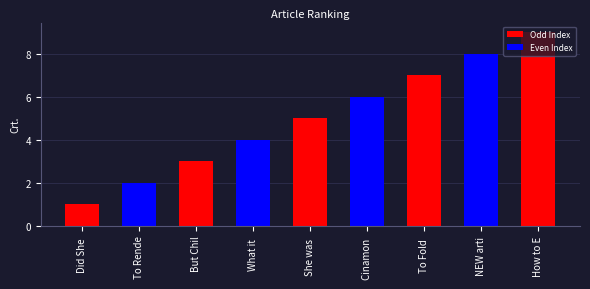

What position from the left is To Rende?

2